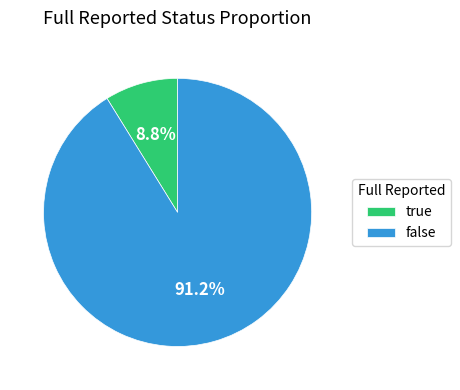

How much of the chart is everything except false?

8.8%